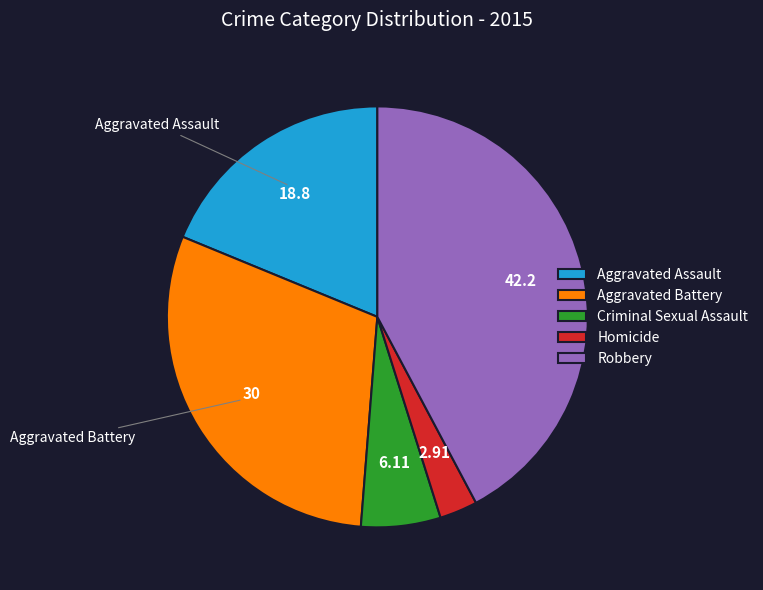

Rank the categories by value from lowest to highest.

Homicide, Criminal Sexual Assault, Aggravated Assault, Aggravated Battery, Robbery